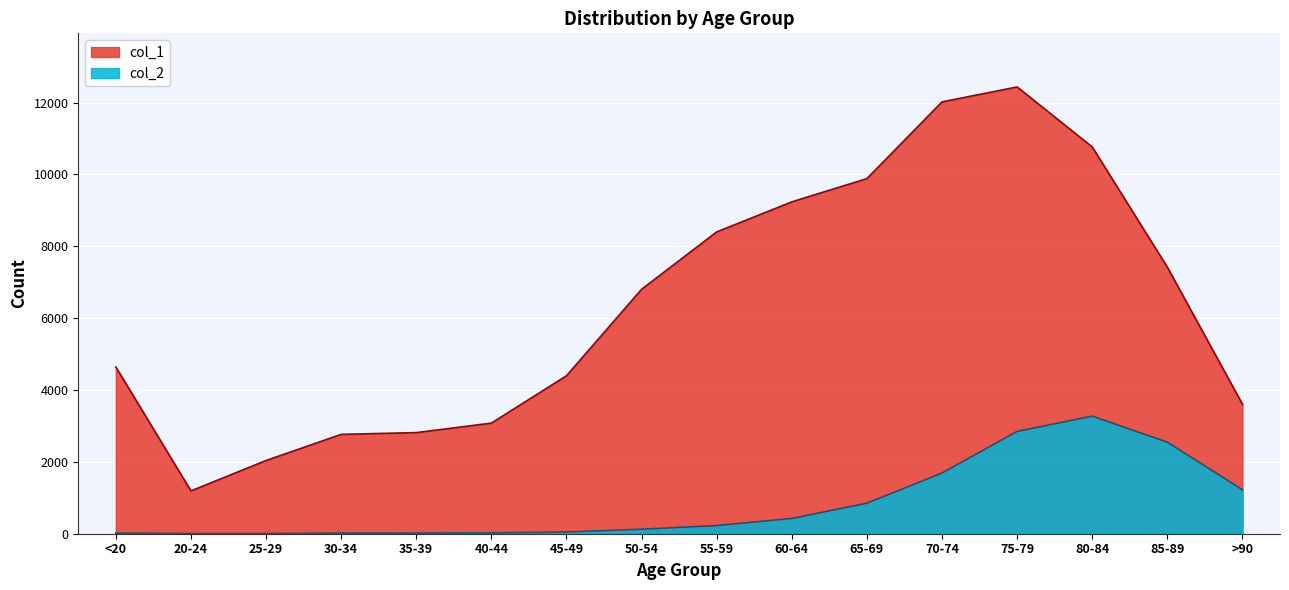

The col_2 series shows 2548 at 85-89. True or false?

True